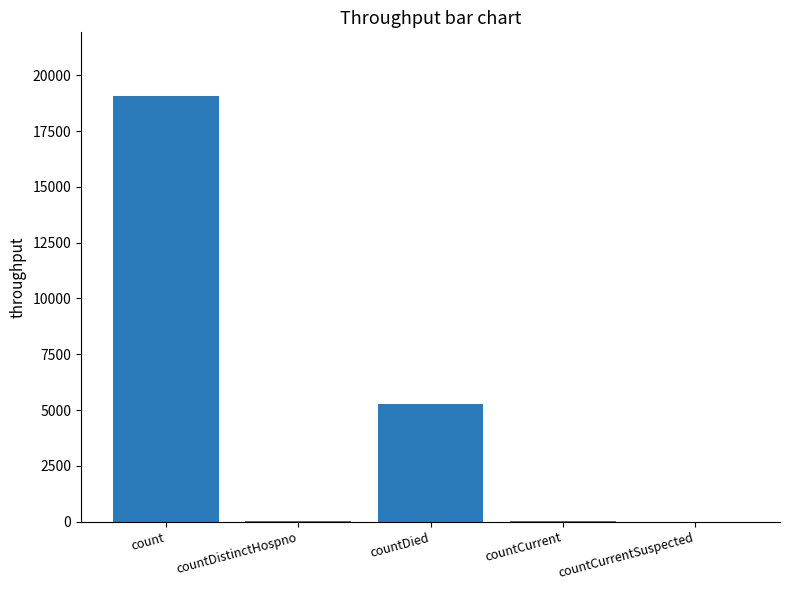

Read the value at countCurrent.

49